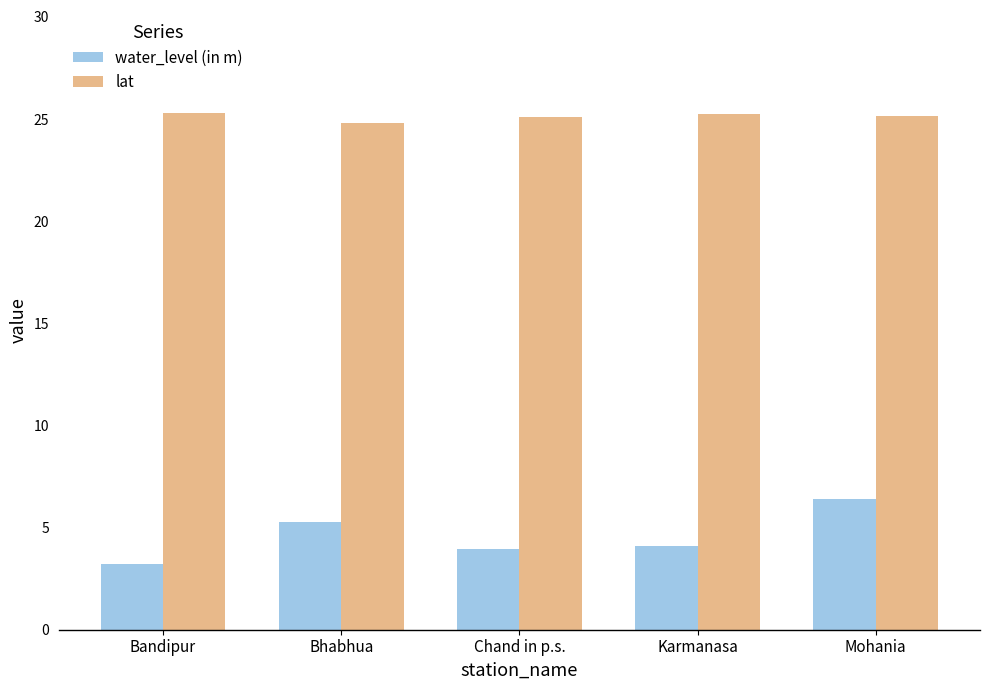

True or false: water_level (in m) has a value of 6.2 at Chand in p.s..

False